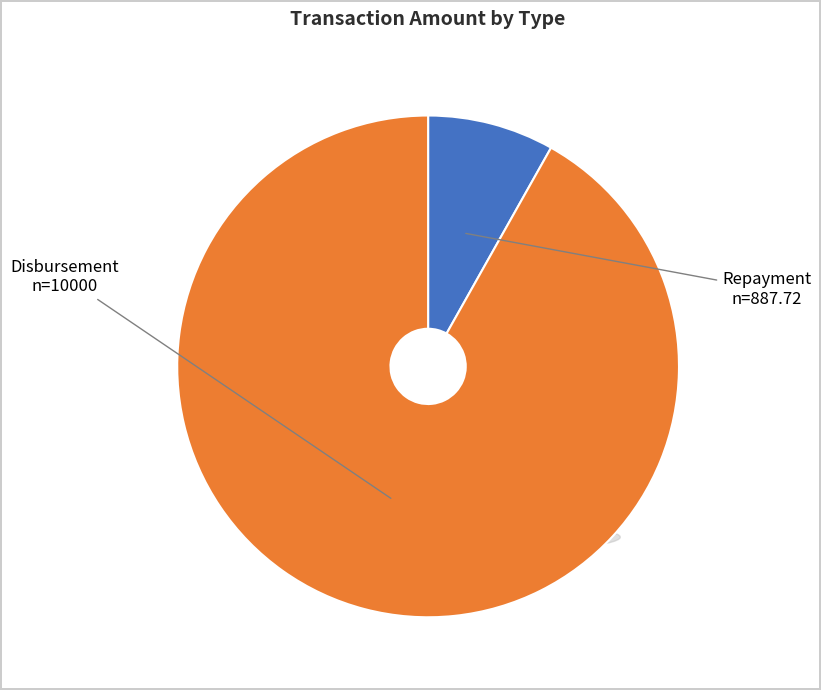

Count the number of slices in the pie.

2